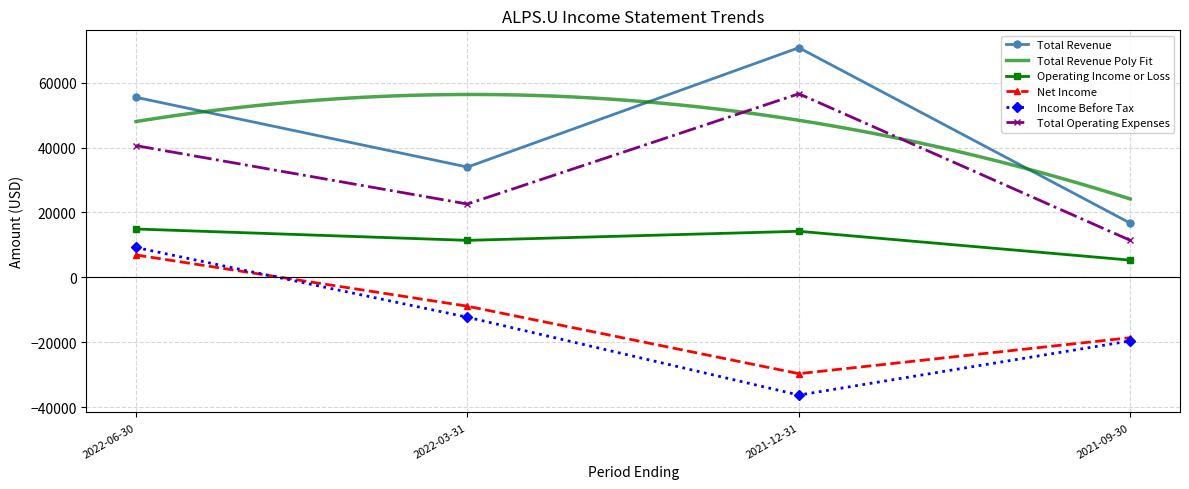

True or false: Net Income has more than 0 points higher than both neighbors.

False